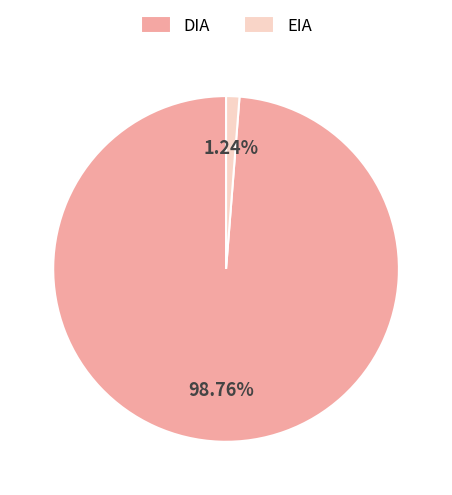

The DIA slice represents 85% of the pie. True or false?

False